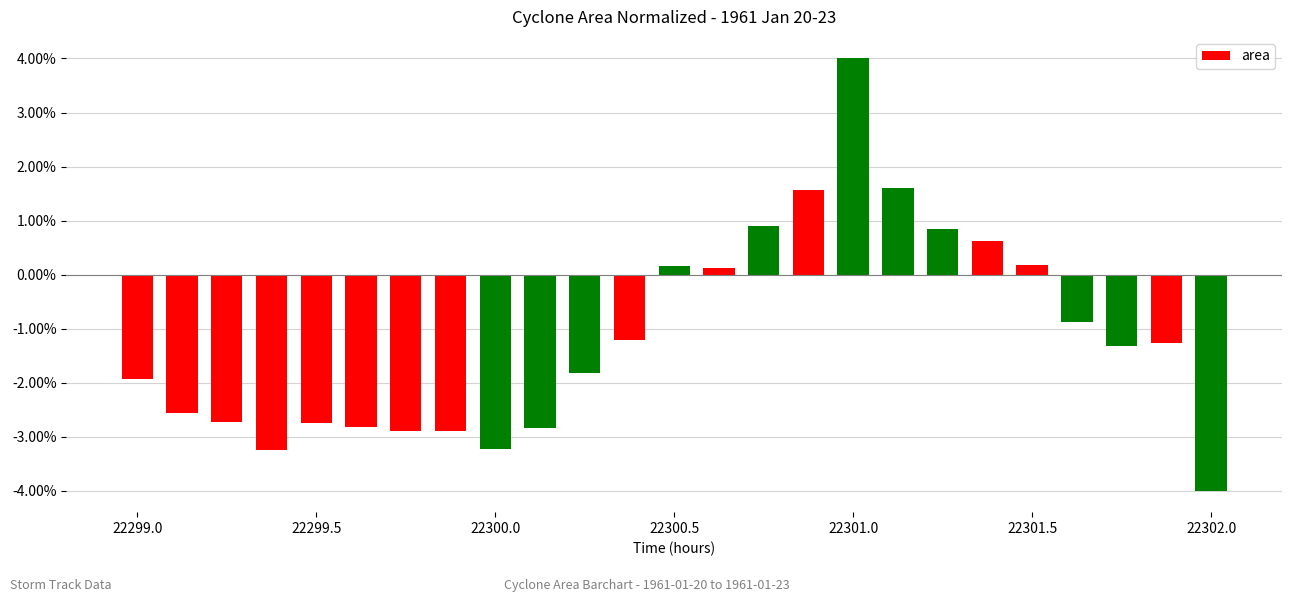

What is the value of the 2nd bar from the left?

-2.6